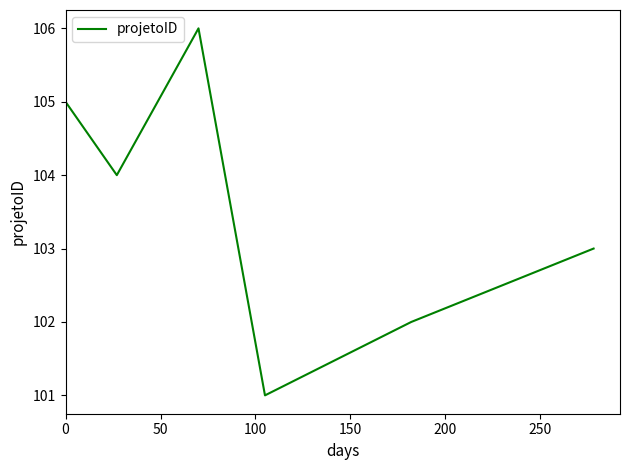

True or false: the data has more than 2 interior local peaks.

False